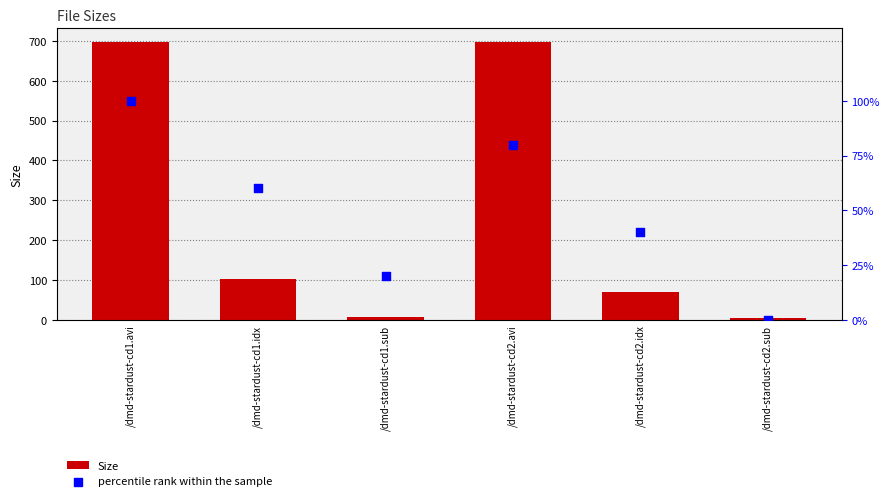

What is the total value across all series at /dmd-stardust-cd2.avi?

776.0